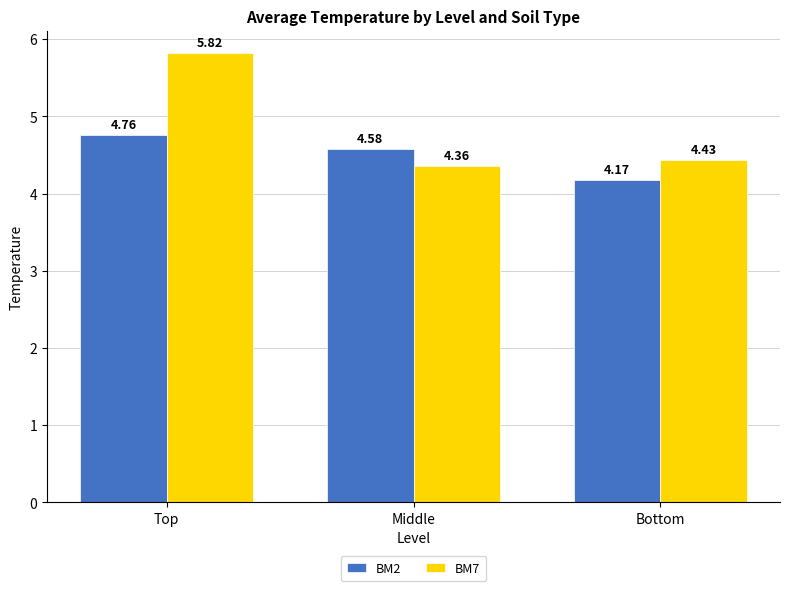

Which series changed the most between Top and Bottom?

BM7